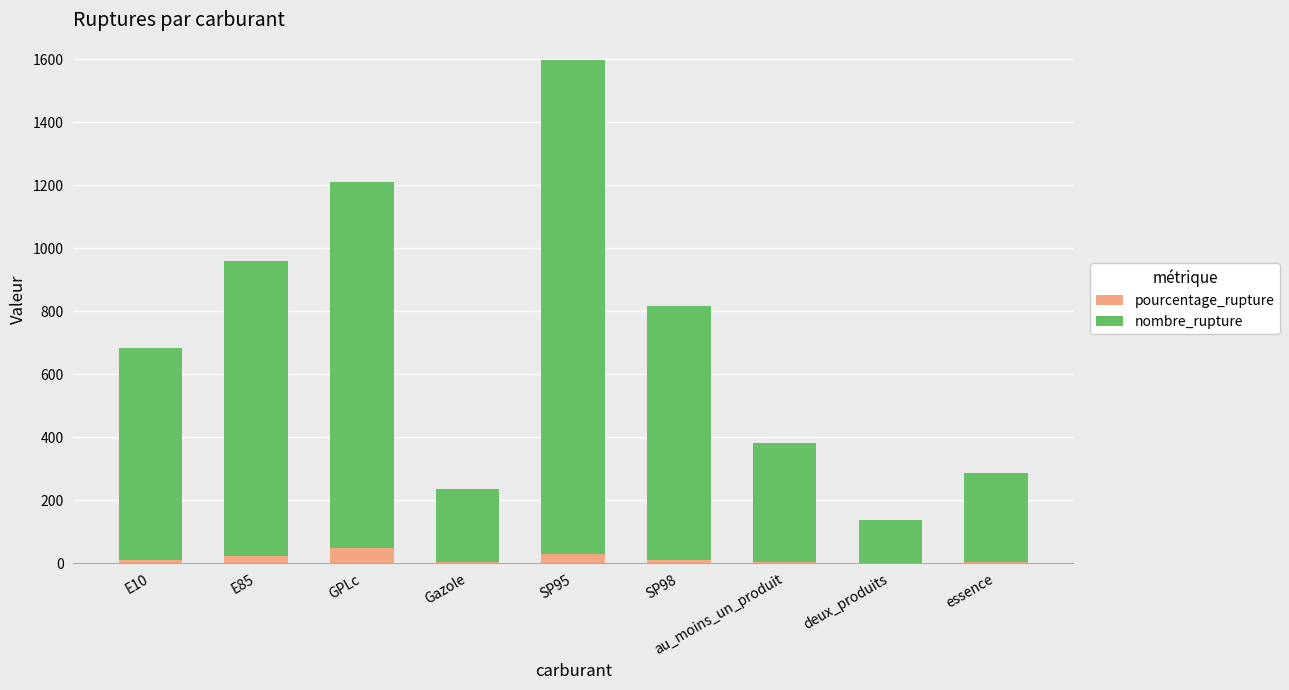

What is the highest value of the pourcentage_rupture series?

46.4